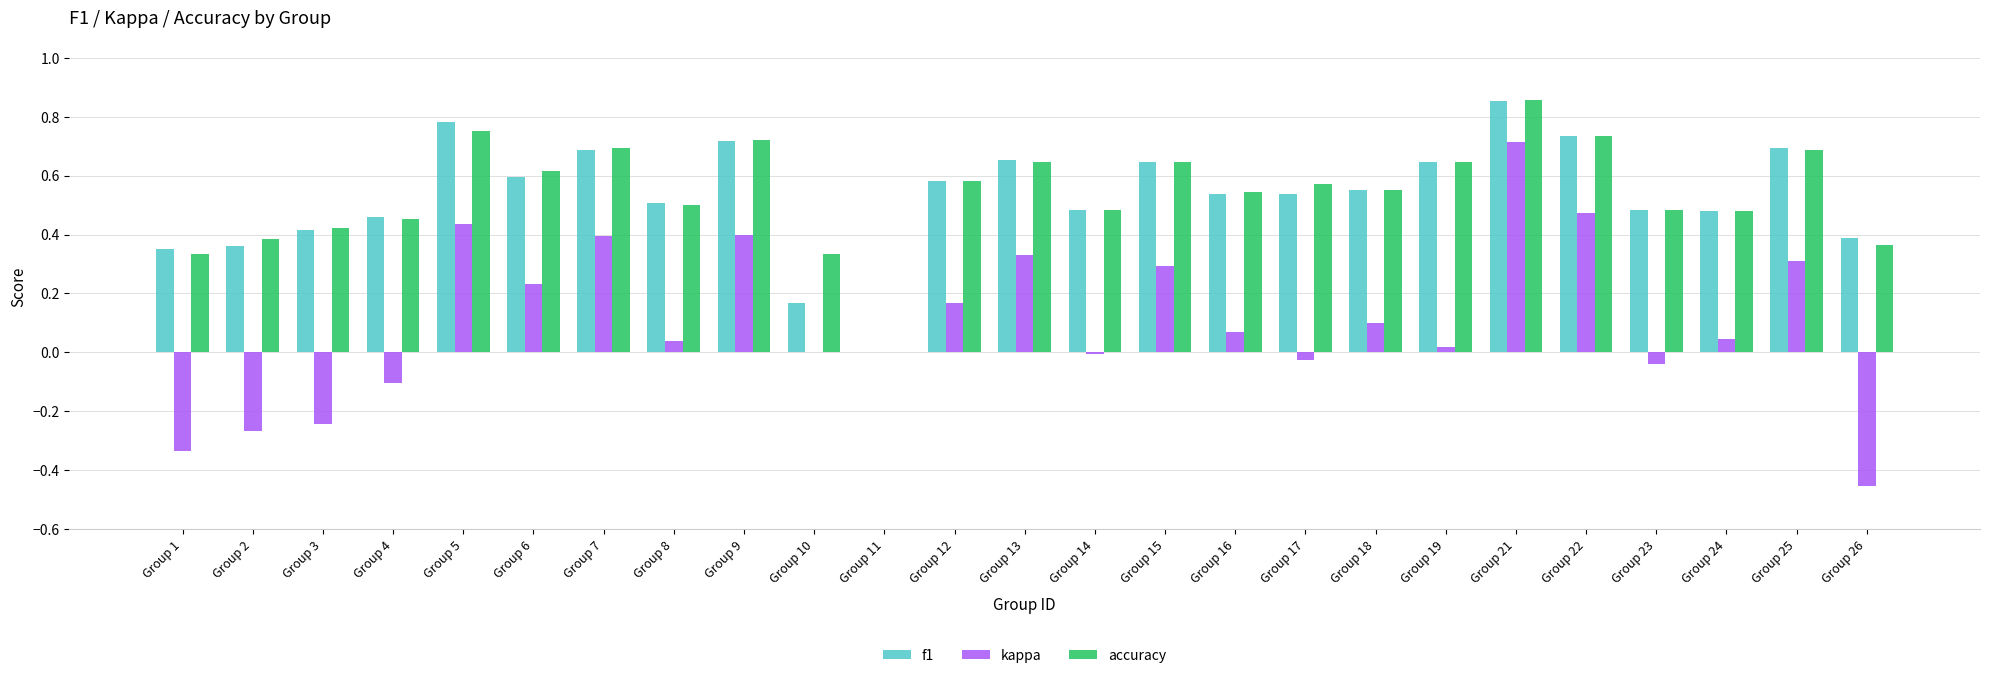

How many accuracy values are between 0 and 1?

25